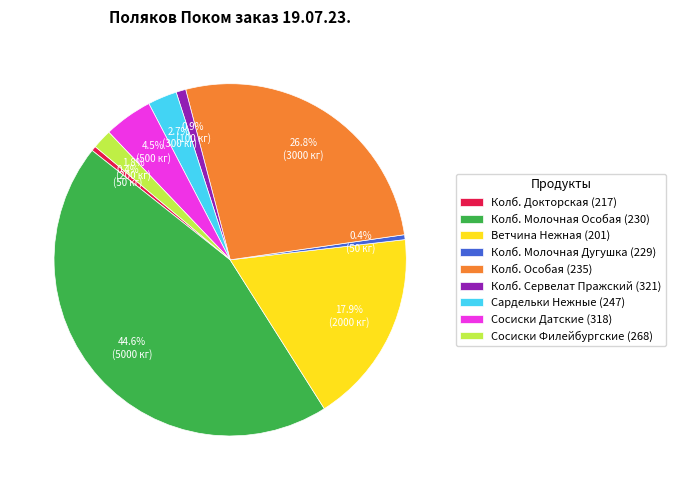

What is the ratio of the value at Сосиски Датские (318) to the value at Сардельки Нежные (247)?

1.7